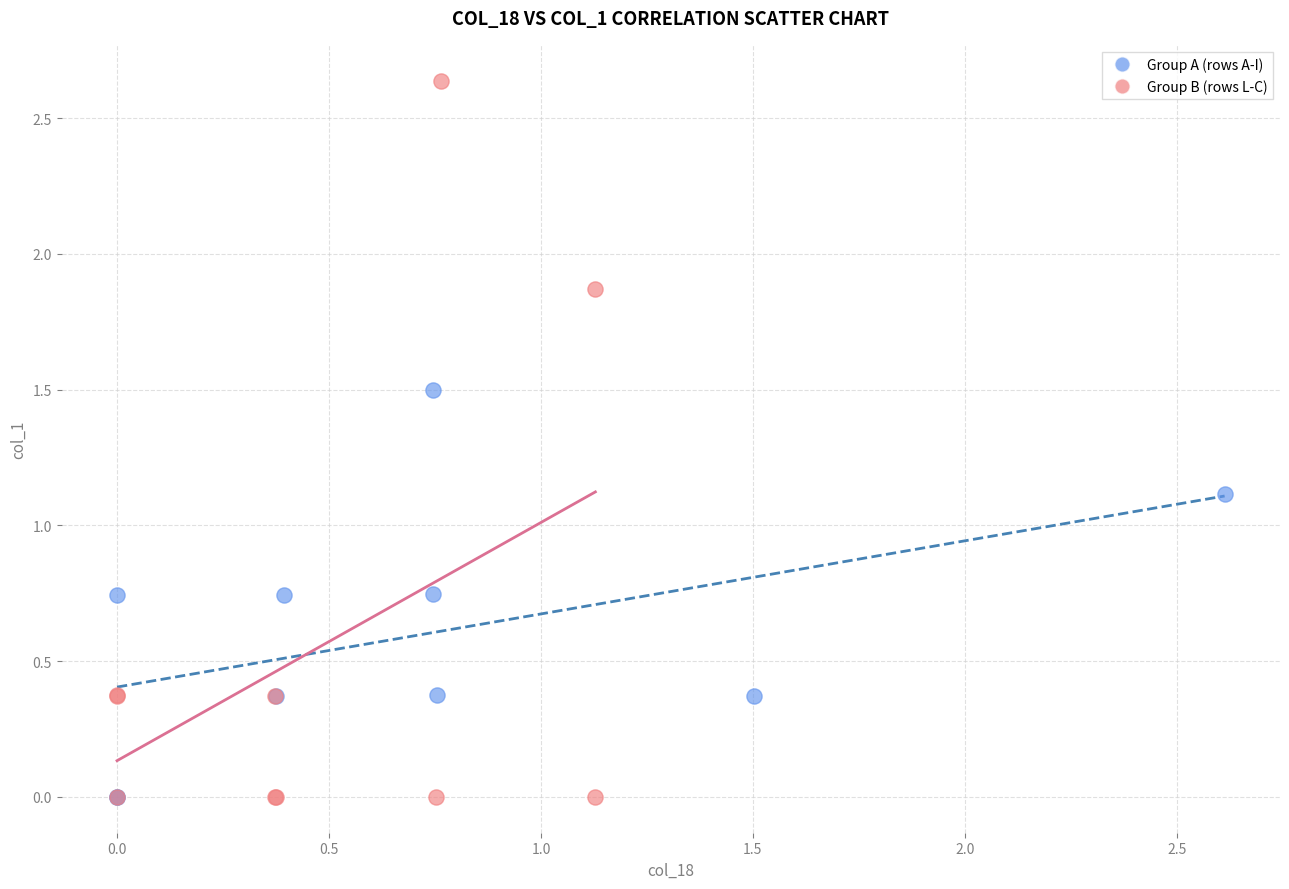

Which series reaches the maximum Y coordinate?

Group B (rows L-C)